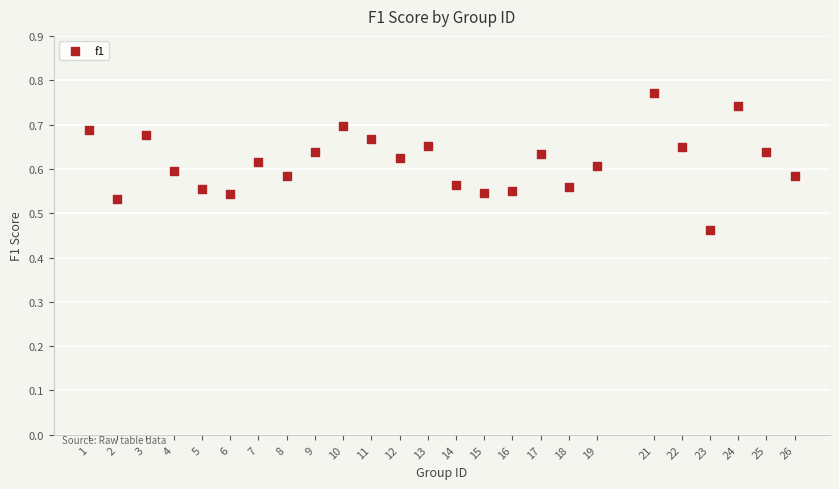

What is the range of Y values (max minus min)?

0.3